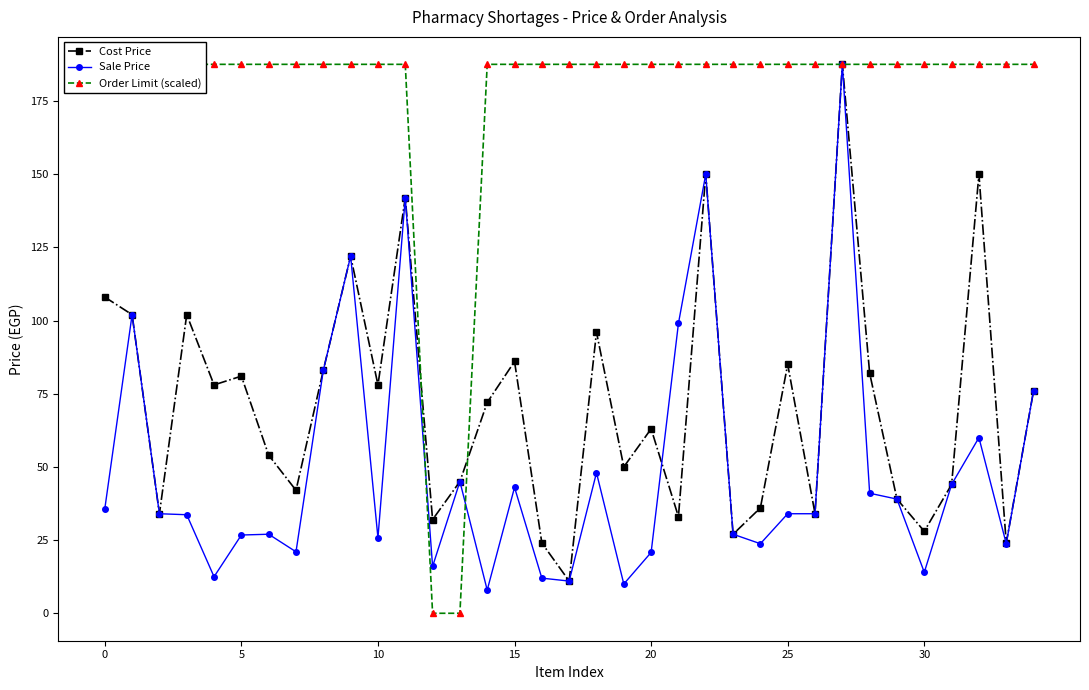

What is the label of the 10th point from the right?

25